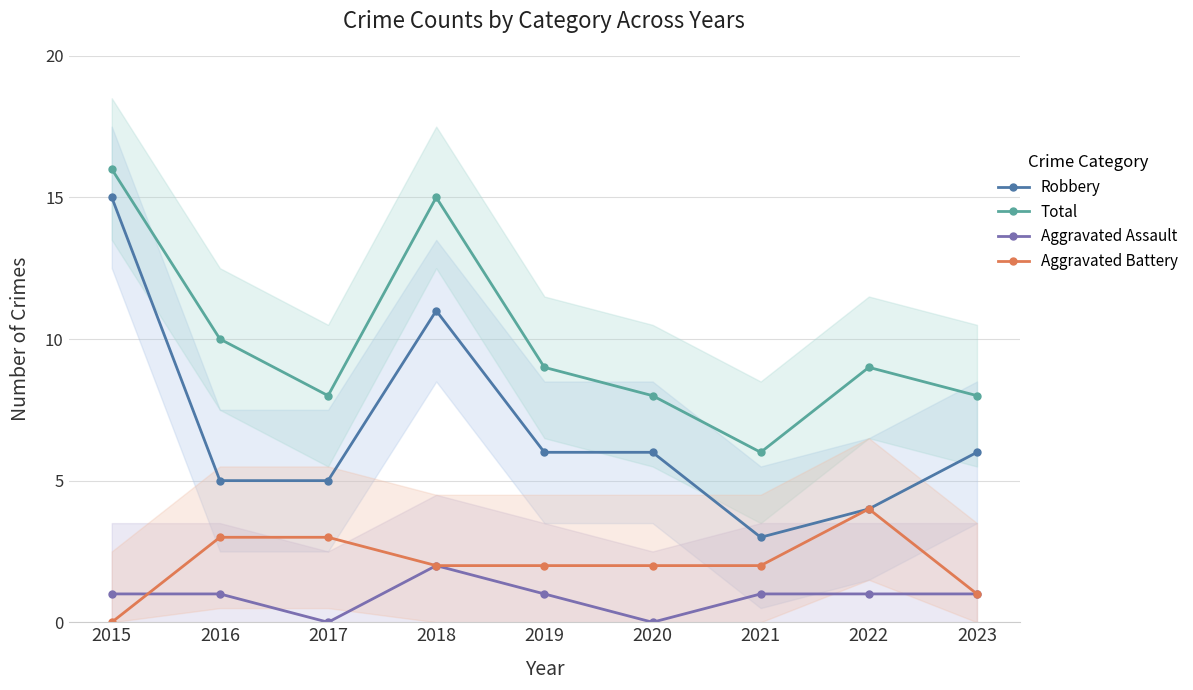

Reading left to right, transcribe all the data shown in this chart.

Robbery: 2015=15	2016=5	2017=5	2018=11	2019=6	2020=6	2021=3	2022=4	2023=6
Total: 2015=16	2016=10	2017=8	2018=15	2019=9	2020=8	2021=6	2022=9	2023=8
Aggravated Assault: 2015=1	2016=1	2017=0	2018=2	2019=1	2020=0	2021=1	2022=1	2023=1
Aggravated Battery: 2015=0	2016=3	2017=3	2018=2	2019=2	2020=2	2021=2	2022=4	2023=1